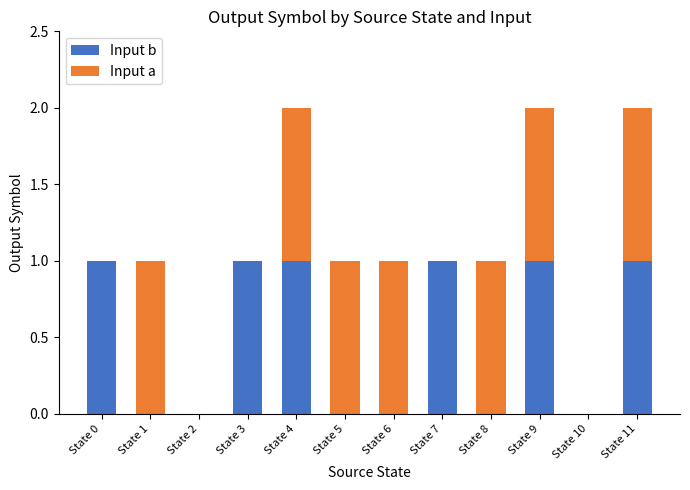

Reading right to left, transcribe the values for Input b.

State 11=1	State 10=0	State 9=1	State 8=0	State 7=1	State 6=0	State 5=0	State 4=1	State 3=1	State 2=0	State 1=0	State 0=1